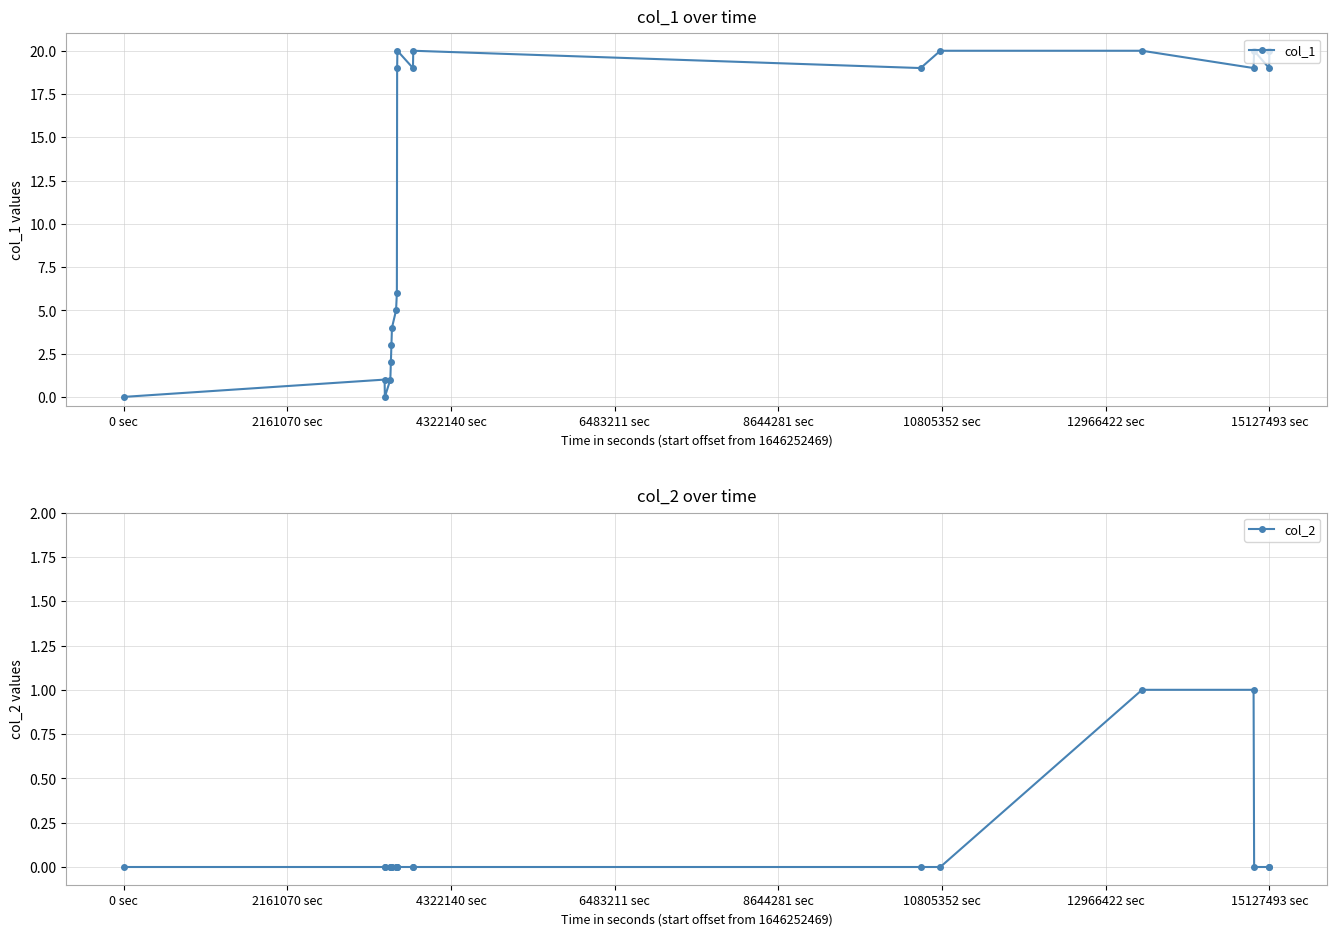

What are all the series names shown in the legend?

col_1, col_2